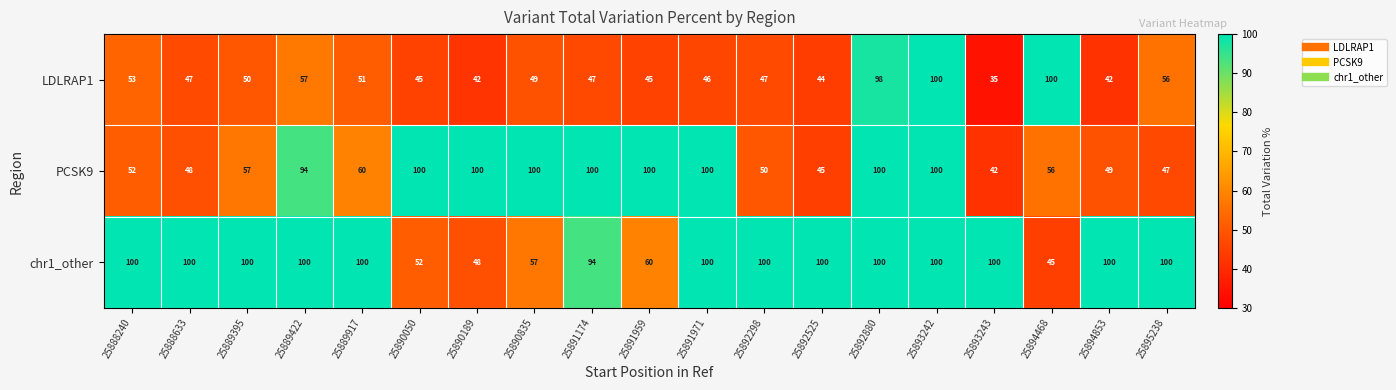

What is the spread (max minus min) of values at 25888240?

48